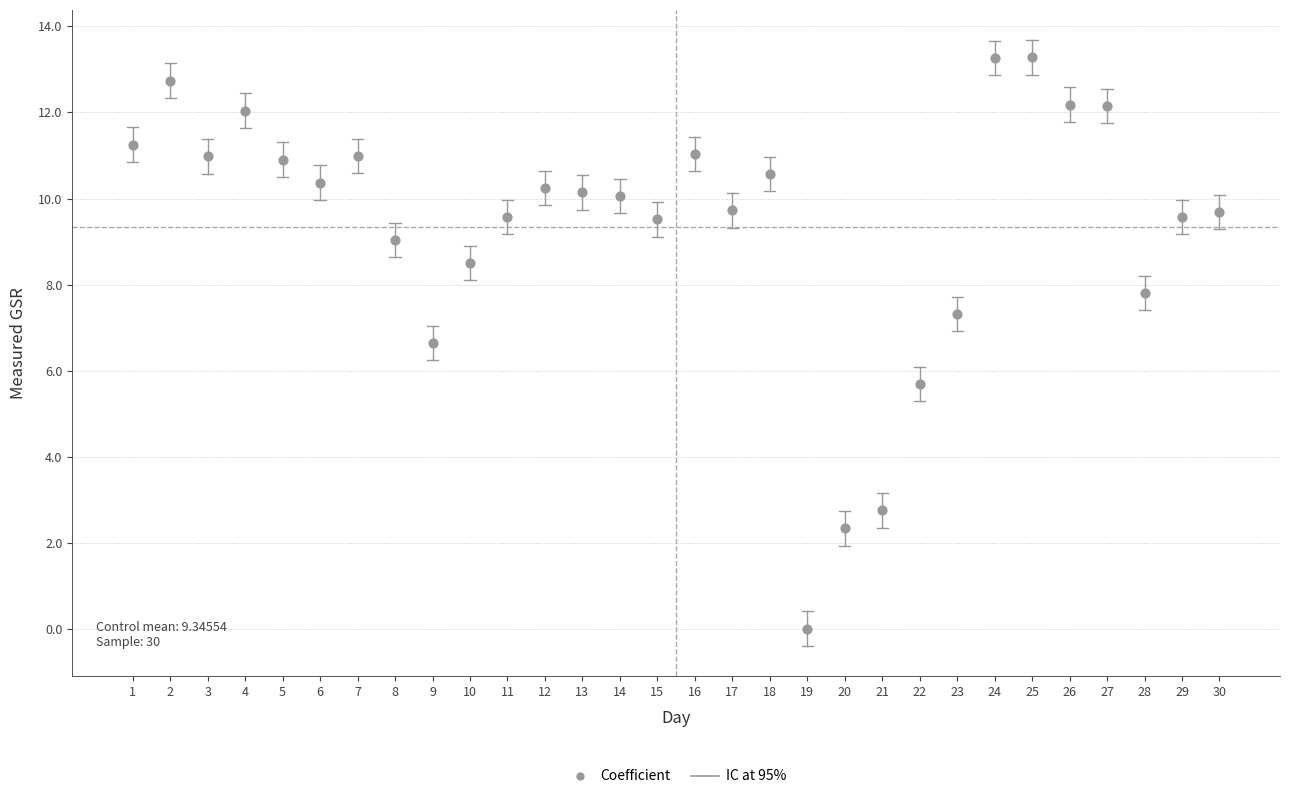

What Y value in the scatter plot is closest to 6?

5.7